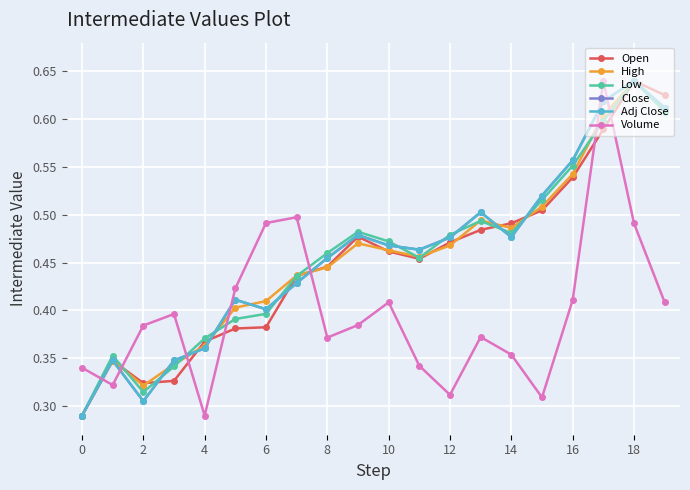

Does the chart have visible grid lines?

Yes